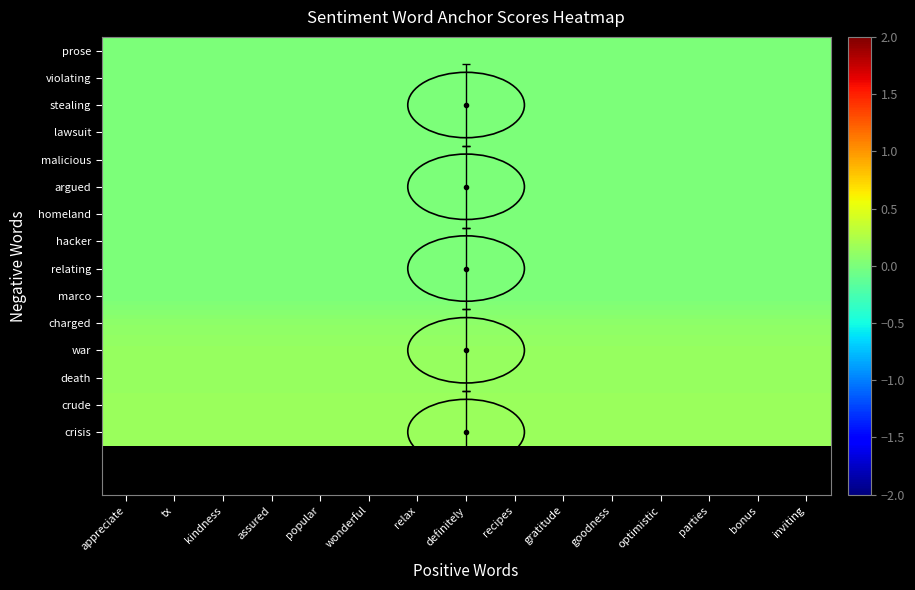

Reading right to left, transcribe all the data shown in this chart.

prose: inviting=0.0	bonus=0.0	parties=0.0	optimistic=0.0	goodness=0.0	gratitude=0.0	recipes=0.0	definitely=0.0	relax=0.0	wonderful=0.0	popular=0.0	assured=0.0	kindness=0.0	tx=0.0	appreciate=0.0
violating: inviting=0.0	bonus=0.0	parties=0.0	optimistic=0.0	goodness=0.0	gratitude=0.0	recipes=0.0	definitely=0.0	relax=0.0	wonderful=0.0	popular=0.0	assured=0.0	kindness=0.0	tx=0.0	appreciate=0.0
stealing: inviting=0.0	bonus=0.0	parties=0.0	optimistic=0.0	goodness=0.0	gratitude=0.0	recipes=0.0	definitely=0.0	relax=0.0	wonderful=0.0	popular=0.0	assured=0.0	kindness=0.0	tx=0.0	appreciate=0.0
lawsuit: inviting=0.0	bonus=0.0	parties=0.0	optimistic=0.0	goodness=0.0	gratitude=0.0	recipes=0.0	definitely=0.0	relax=0.0	wonderful=0.0	popular=0.0	assured=0.0	kindness=0.0	tx=0.0	appreciate=0.0
malicious: inviting=0.0	bonus=0.0	parties=0.0	optimistic=0.0	goodness=0.0	gratitude=0.0	recipes=0.0	definitely=0.0	relax=0.0	wonderful=0.0	popular=0.0	assured=0.0	kindness=0.0	tx=0.0	appreciate=0.0
argued: inviting=0.0	bonus=0.0	parties=0.0	optimistic=0.0	goodness=0.0	gratitude=0.0	recipes=0.0	definitely=0.0	relax=0.0	wonderful=0.0	popular=0.0	assured=0.0	kindness=0.0	tx=0.0	appreciate=0.0
homeland: inviting=0.0	bonus=0.0	parties=0.0	optimistic=0.0	goodness=0.0	gratitude=0.0	recipes=0.0	definitely=0.0	relax=0.0	wonderful=0.0	popular=0.0	assured=0.0	kindness=0.0	tx=0.0	appreciate=0.0
hacker: inviting=0.0	bonus=0.0	parties=0.0	optimistic=0.0	goodness=0.0	gratitude=0.0	recipes=0.0	definitely=0.0	relax=0.0	wonderful=0.0	popular=0.0	assured=0.0	kindness=0.0	tx=0.0	appreciate=0.0
relating: inviting=0.0	bonus=0.0	parties=0.0	optimistic=0.0	goodness=0.0	gratitude=0.0	recipes=0.0	definitely=0.0	relax=0.0	wonderful=0.0	popular=0.0	assured=0.0	kindness=0.0	tx=0.0	appreciate=0.0
marco: inviting=0.0	bonus=0.0	parties=0.0	optimistic=0.0	goodness=0.0	gratitude=0.0	recipes=0.0	definitely=0.0	relax=0.0	wonderful=0.0	popular=0.0	assured=0.0	kindness=0.0	tx=0.0	appreciate=0.0
charged: inviting=0.1	bonus=0.1	parties=0.1	optimistic=0.1	goodness=0.1	gratitude=0.1	recipes=0.1	definitely=0.1	relax=0.1	wonderful=0.1	popular=0.1	assured=0.1	kindness=0.1	tx=0.1	appreciate=0.1
war: inviting=0.1	bonus=0.1	parties=0.1	optimistic=0.1	goodness=0.1	gratitude=0.1	recipes=0.1	definitely=0.1	relax=0.1	wonderful=0.1	popular=0.1	assured=0.1	kindness=0.1	tx=0.1	appreciate=0.1
death: inviting=0.1	bonus=0.1	parties=0.1	optimistic=0.1	goodness=0.1	gratitude=0.1	recipes=0.1	definitely=0.1	relax=0.1	wonderful=0.1	popular=0.1	assured=0.1	kindness=0.1	tx=0.1	appreciate=0.1
crude: inviting=0.1	bonus=0.1	parties=0.1	optimistic=0.1	goodness=0.1	gratitude=0.1	recipes=0.1	definitely=0.1	relax=0.1	wonderful=0.1	popular=0.1	assured=0.1	kindness=0.1	tx=0.1	appreciate=0.1
crisis: inviting=0.2	bonus=0.2	parties=0.2	optimistic=0.2	goodness=0.2	gratitude=0.2	recipes=0.2	definitely=0.2	relax=0.2	wonderful=0.2	popular=0.2	assured=0.2	kindness=0.2	tx=0.2	appreciate=0.2